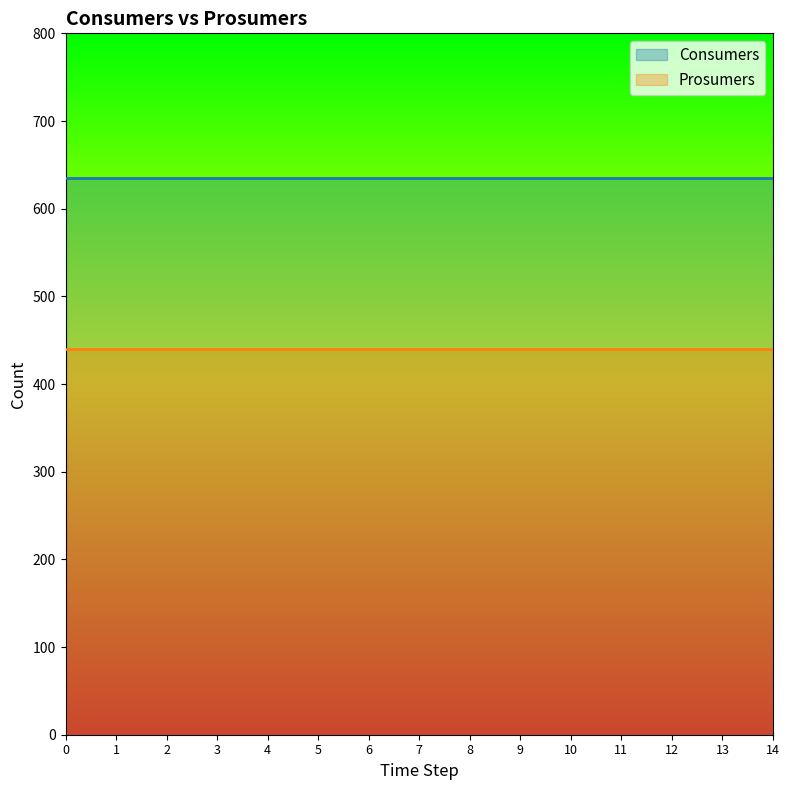

What is the average value of the Consumers series?

635